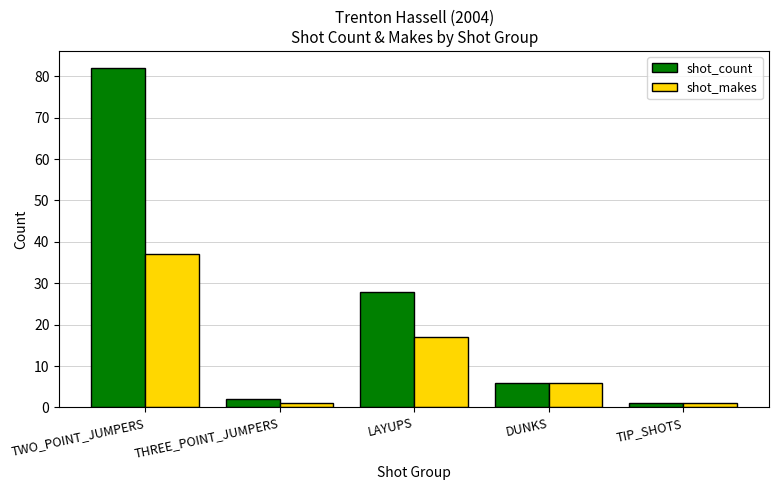

Count the number of categories in the chart.

5